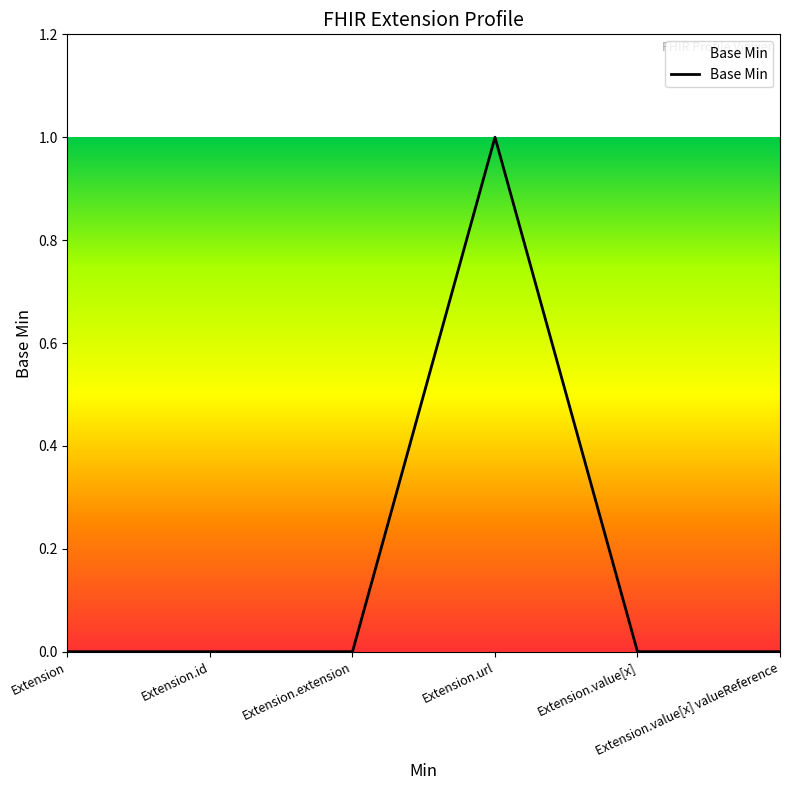

What is the maximum value shown in the chart?

1